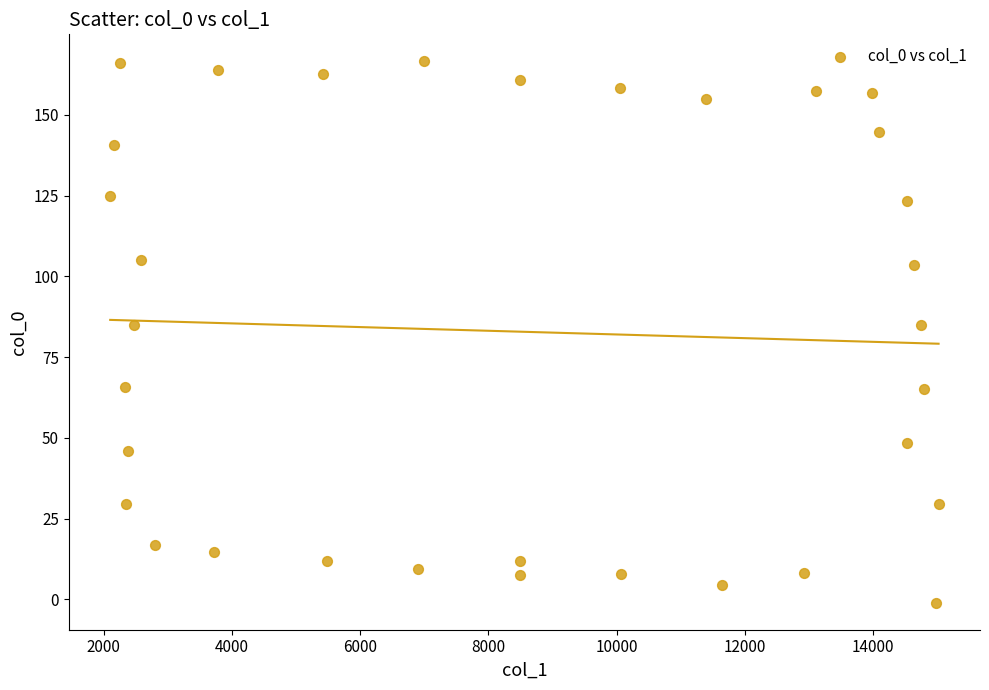

What is the range of X values (max minus min)?

12917.1